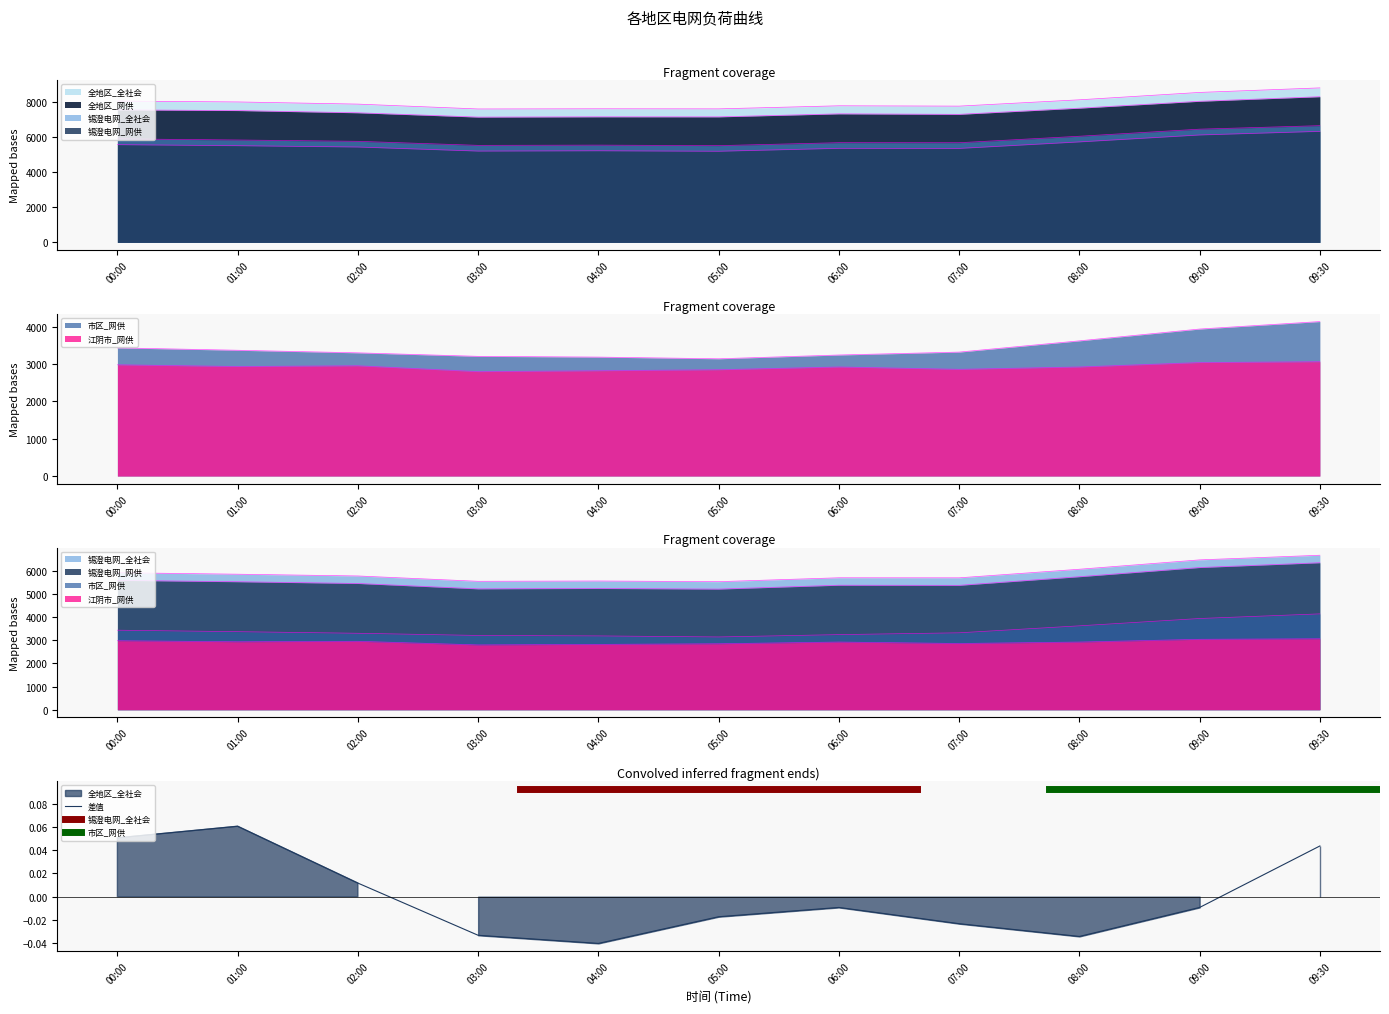

What value does the 江阴市_网供 series have at 04:00?

2819